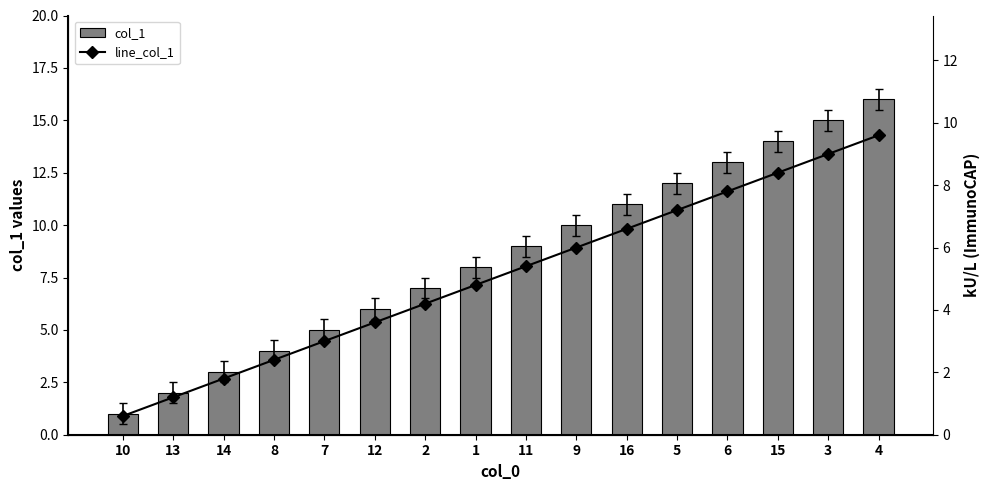

What is the difference between the maximum and minimum values in the line_col_1 series?

9.0